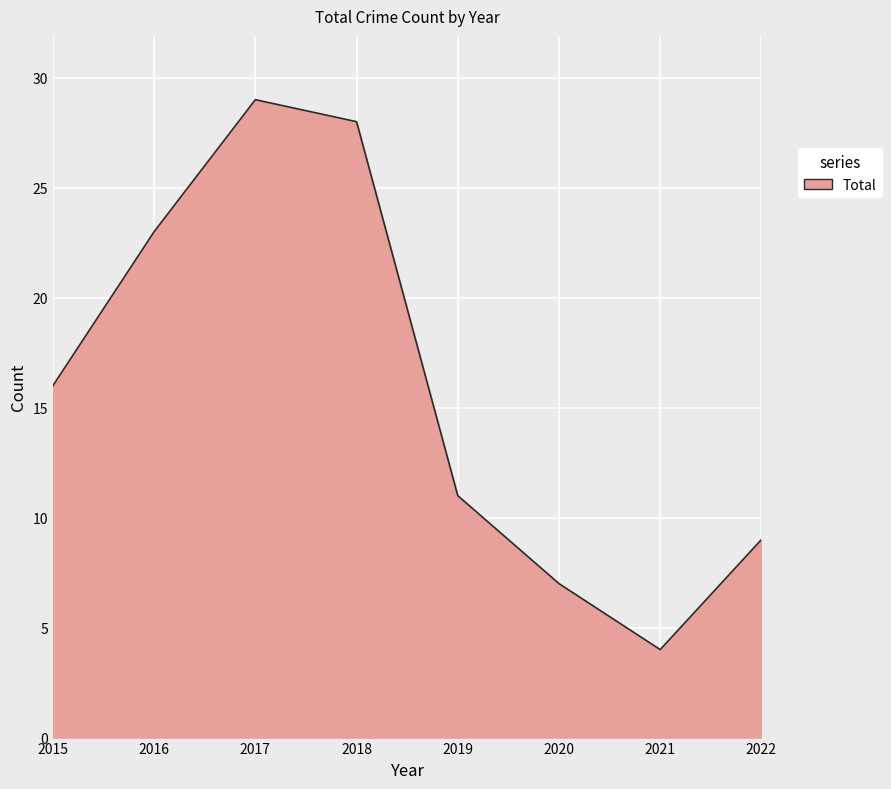

Reading left to right, what are all the values shown in this chart?

2015=16	2016=23	2017=29	2018=28	2019=11	2020=7	2021=4	2022=9